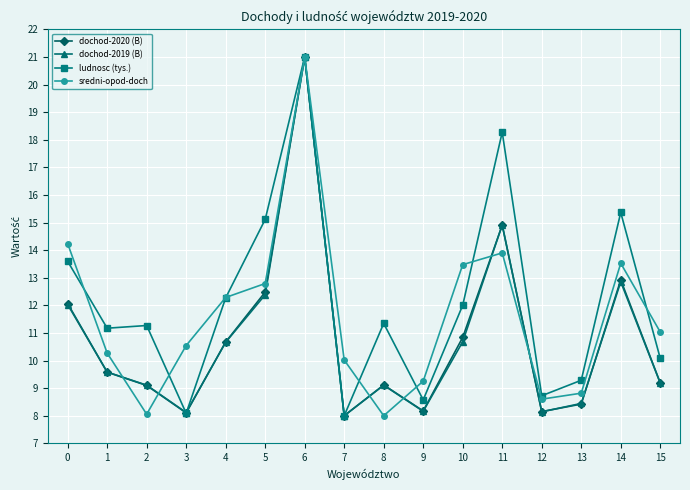

What is the spread (max minus min) of values at 10?

2.8